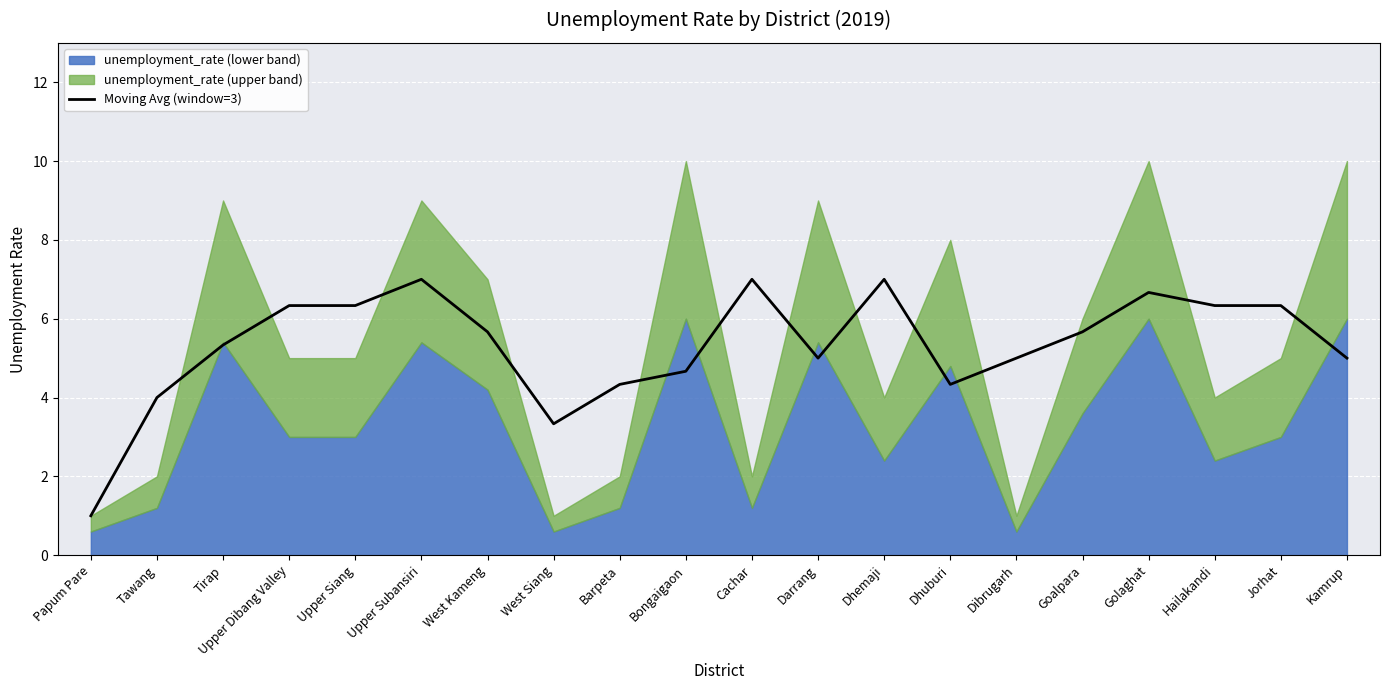

What is the minimum value shown in the chart?

1.0